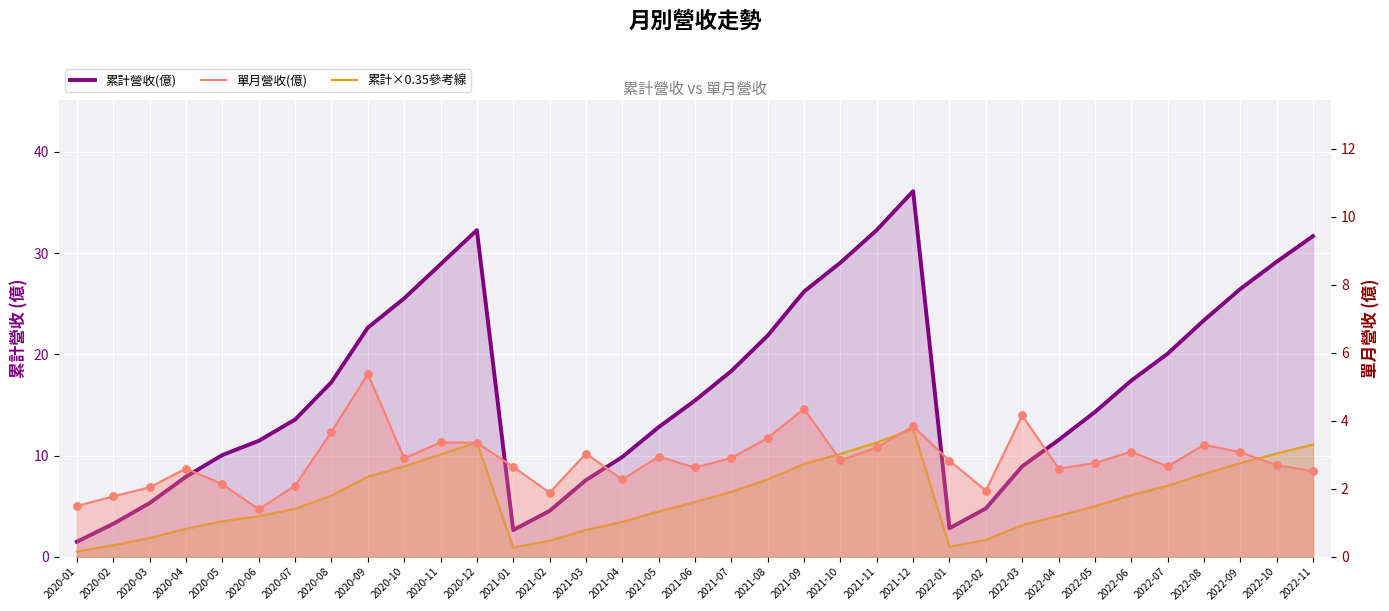

Which series has the largest total across all categories?

累計營收(億)